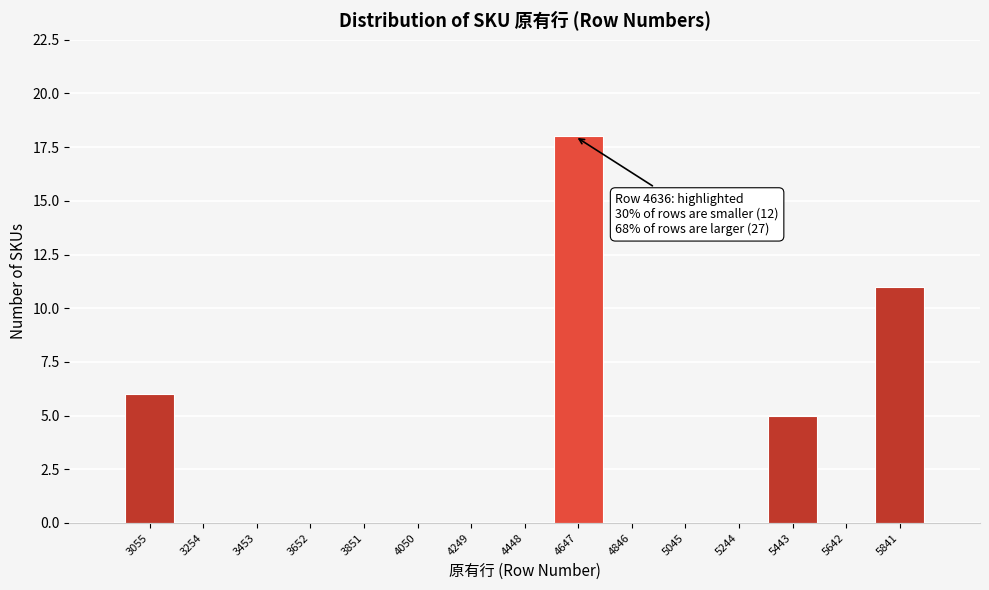

Which range on the x-axis has the tallest bar?

4540 to 4740